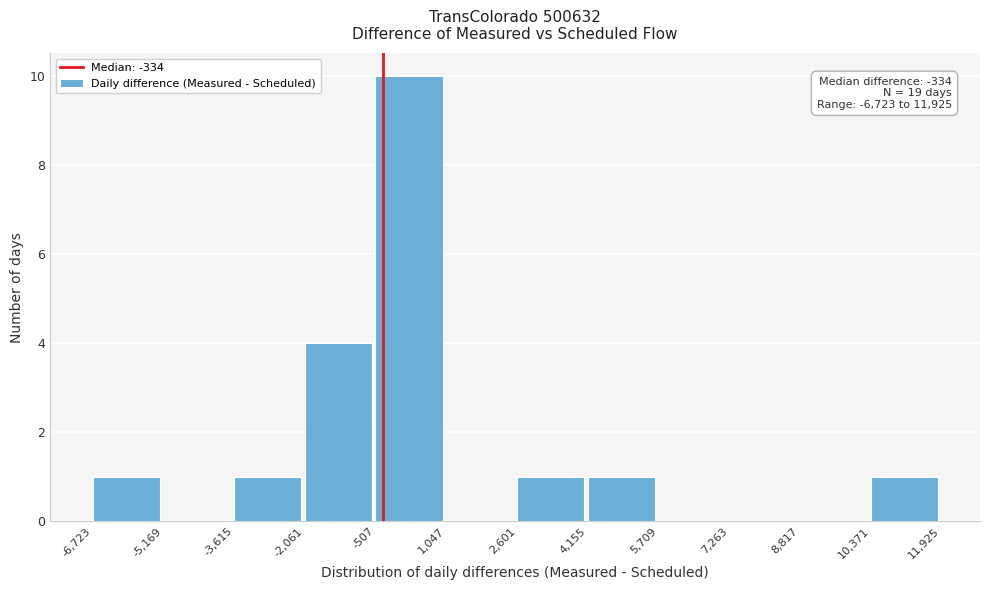

Which range on the x-axis has the tallest bar?

-507 to 1,047